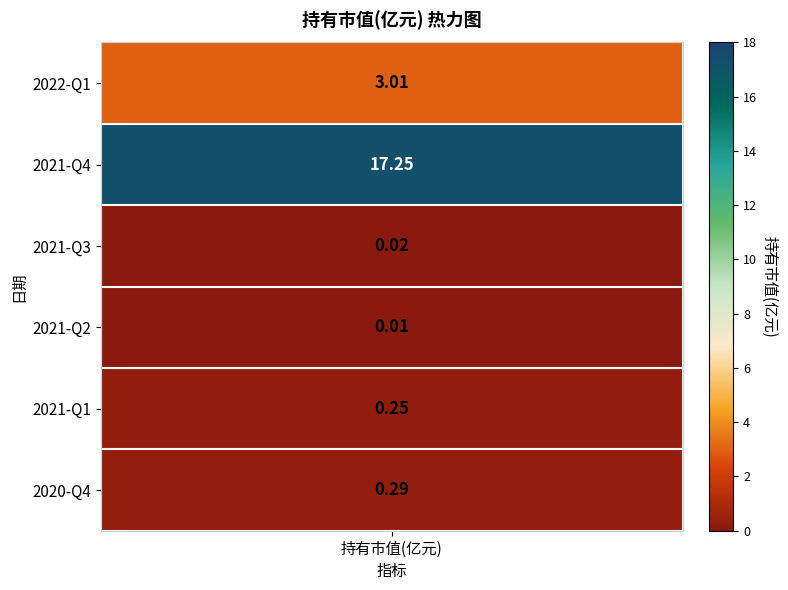

Is it true that the value at 2020-Q4 is 0.3?

True